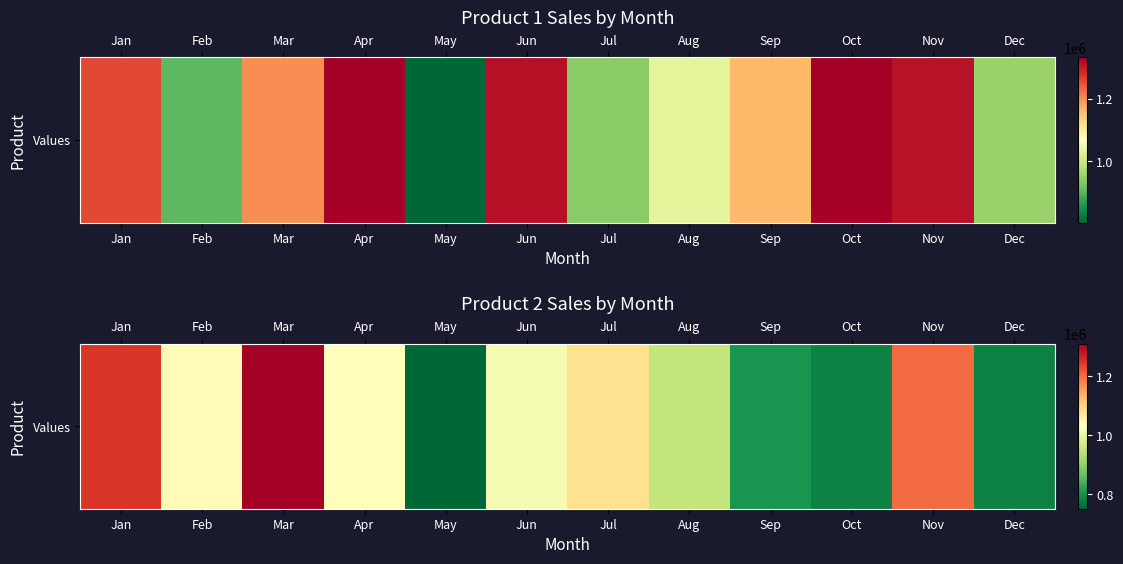

True or false: the data shows 1924788 at Nov.

False